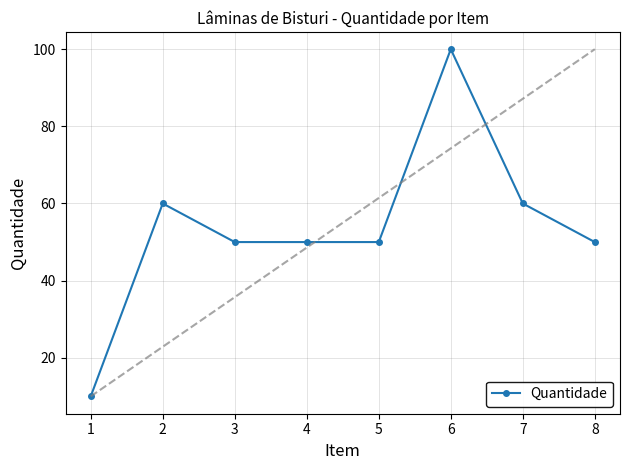

How many categories are shown in the chart?

8